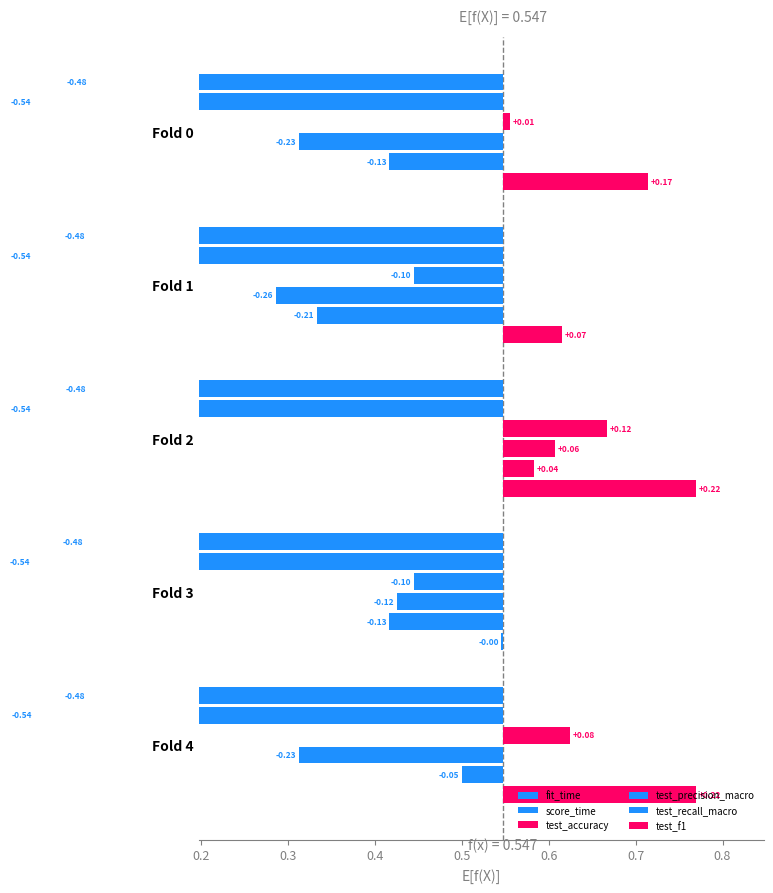

At how many categories does at least one series exceed 0?

4